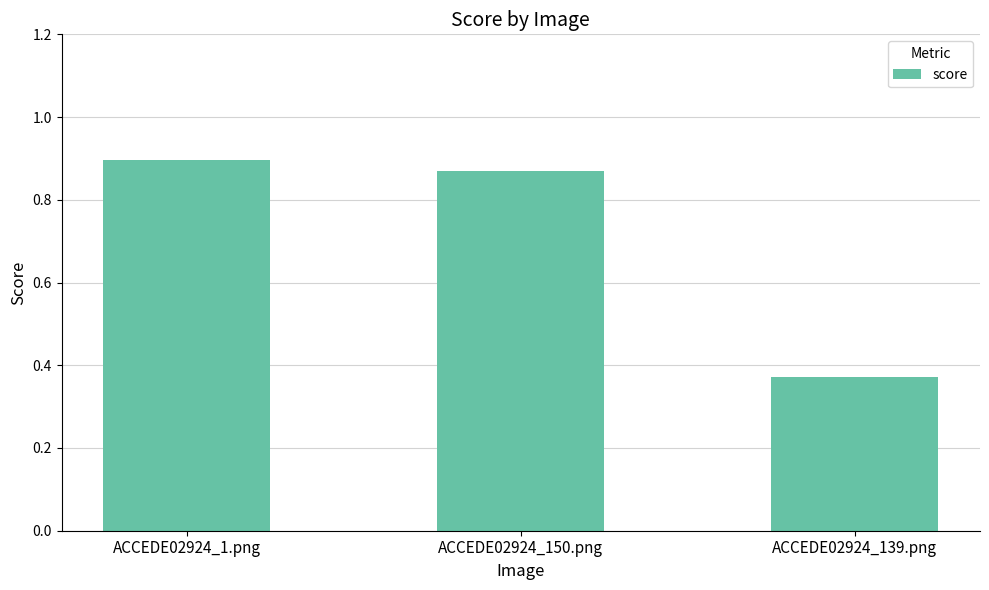

The value at ACCEDE02924_1.png is 0.9. True or false?

True